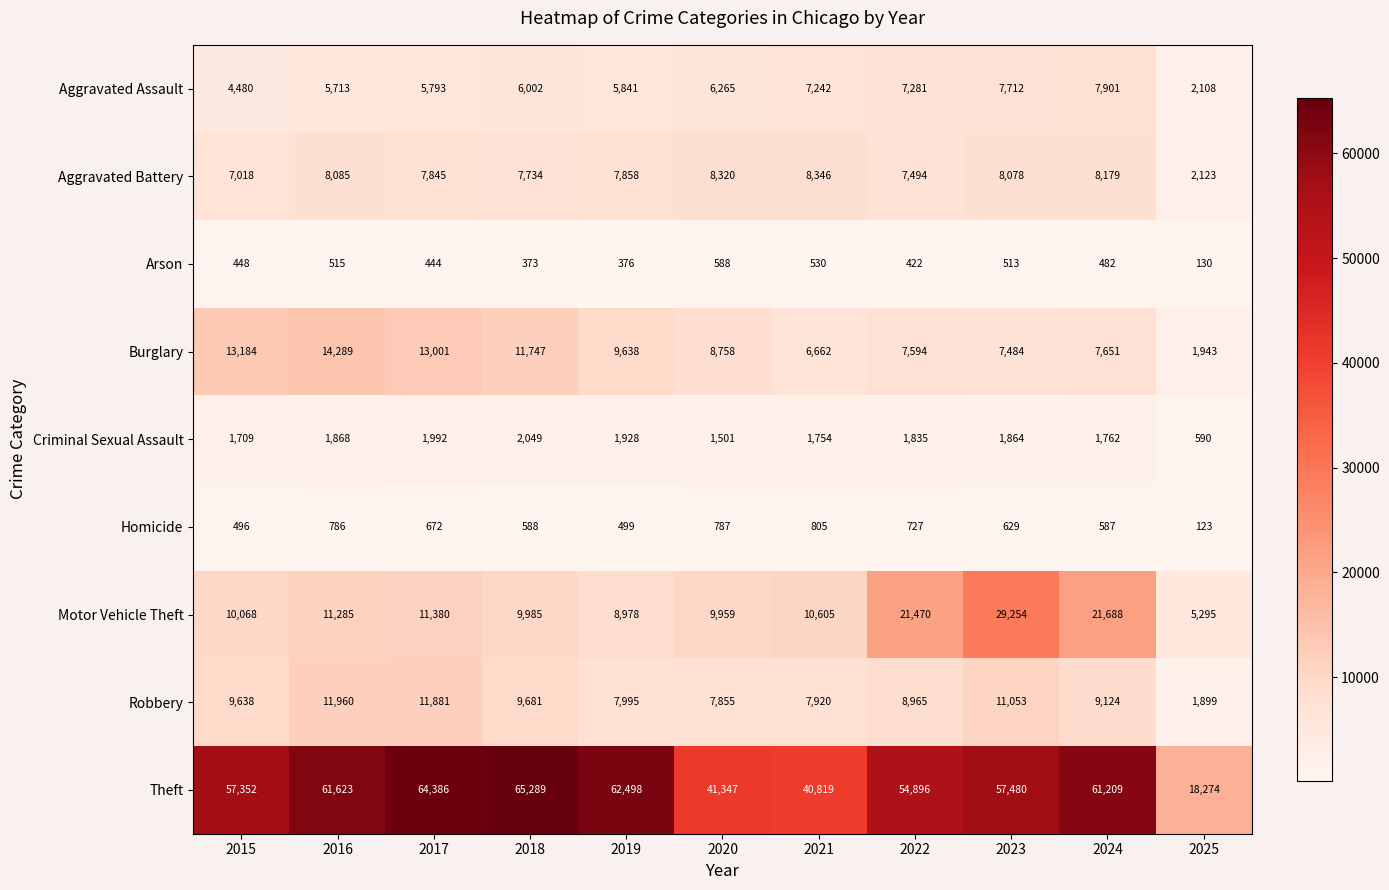

What is the minimum value shown in the chart?

123